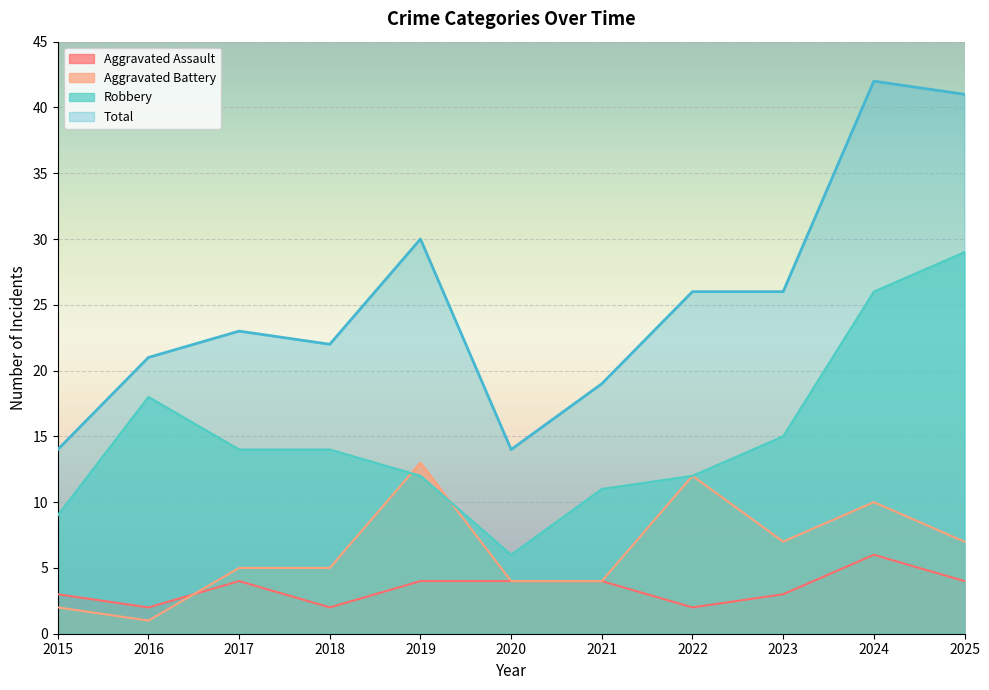

True or false: Aggravated Battery and Total intersect in this chart.

False